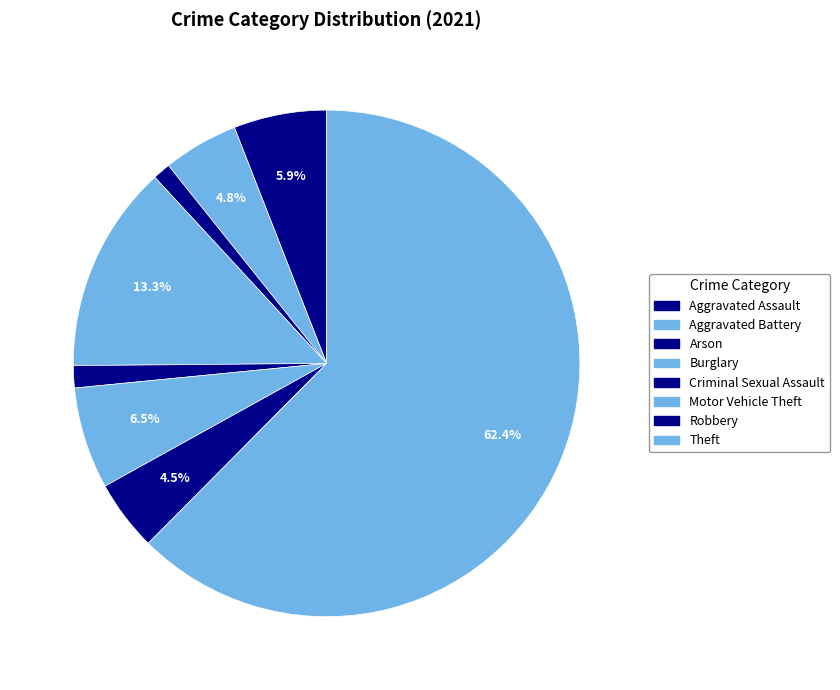

Is the sum of Robbery and Arson greater than half?

No